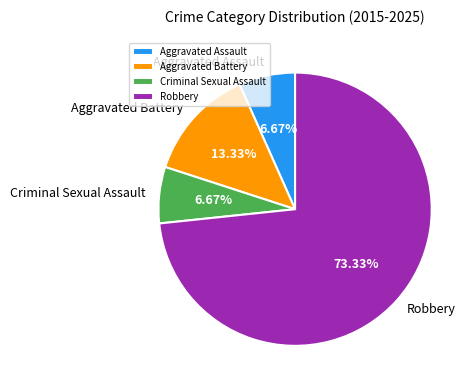

Is there a majority slice in this chart?

Yes